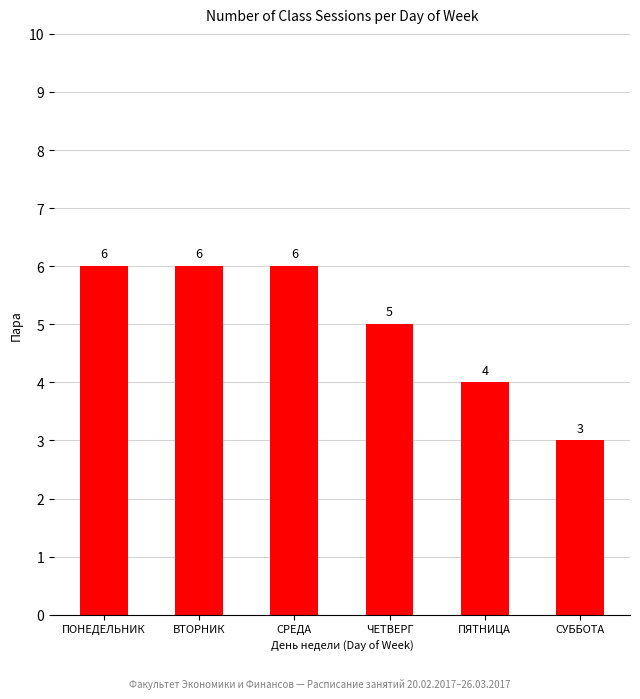

Which label corresponds to the smallest value in the chart?

СУББОТА